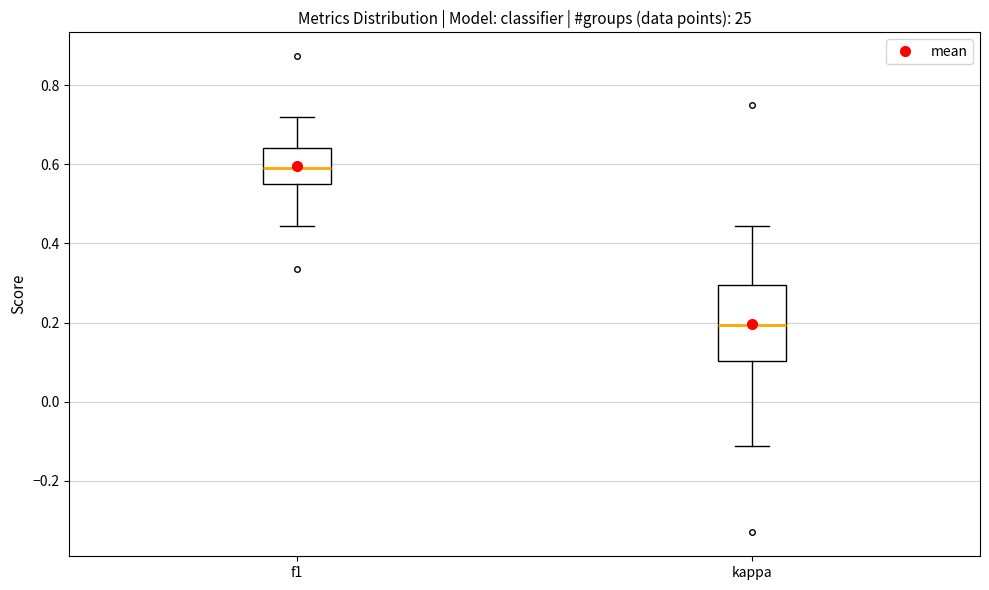

Which box's median line is the lowest?

kappa